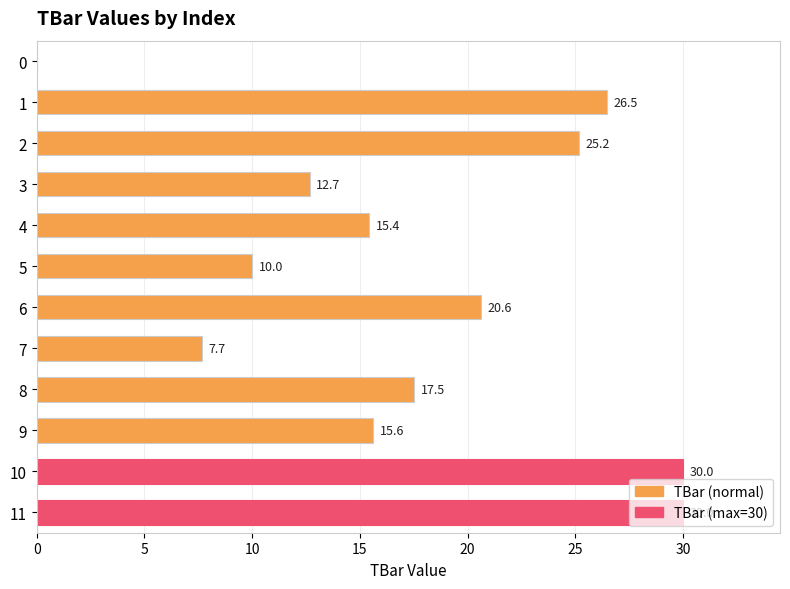

What is the maximum value shown in the chart?

30.0